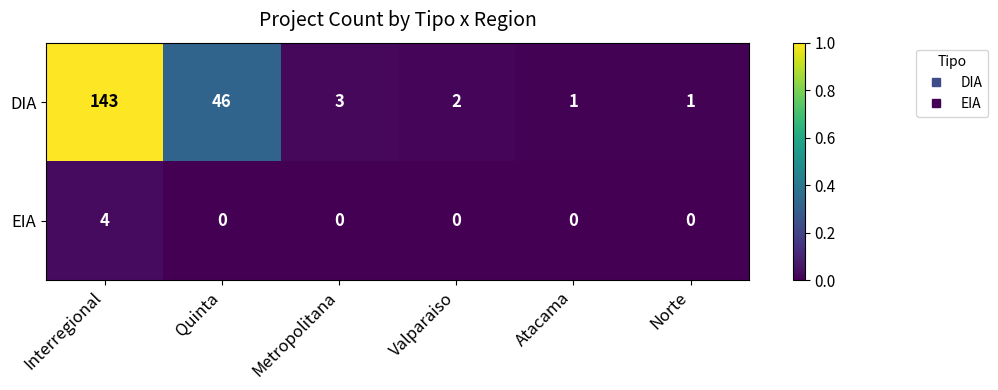

Reading left to right, list all the values displayed in this chart.

DIA: 143	46	3	2	1	1
EIA: 4	0	0	0	0	0